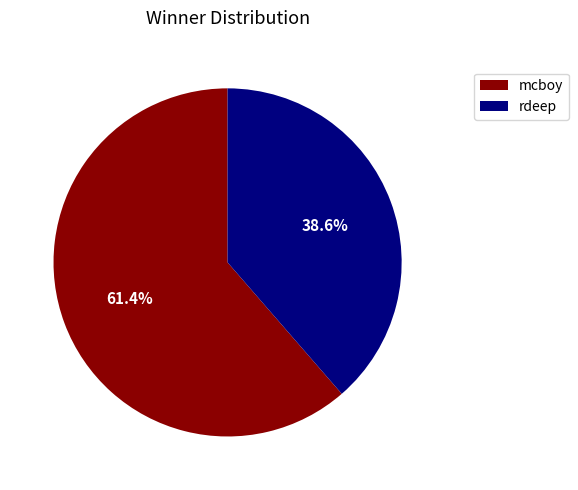

How many segments does this pie chart have?

2